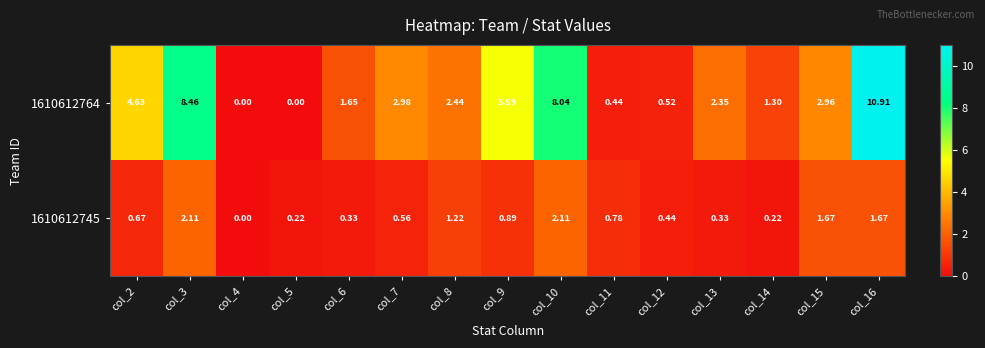

At col_14, list the series in order from smallest to largest.

1610612745, 1610612764